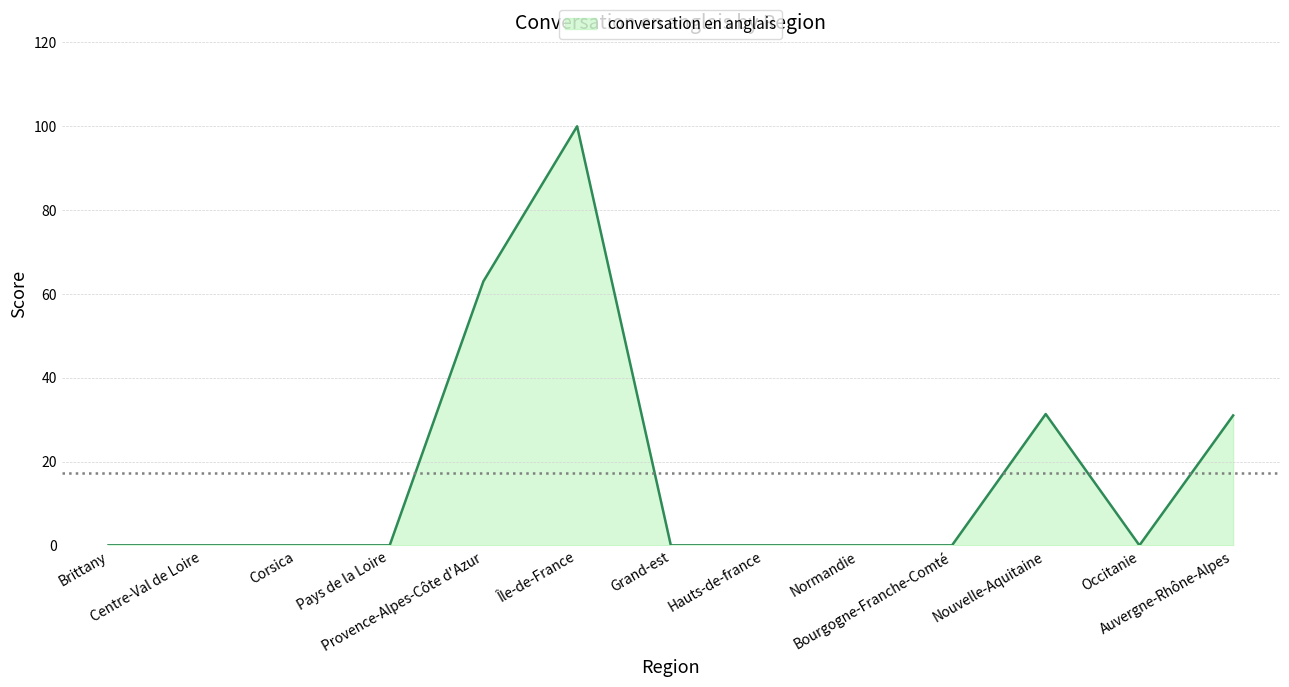

What is the greatest value displayed?

100.0